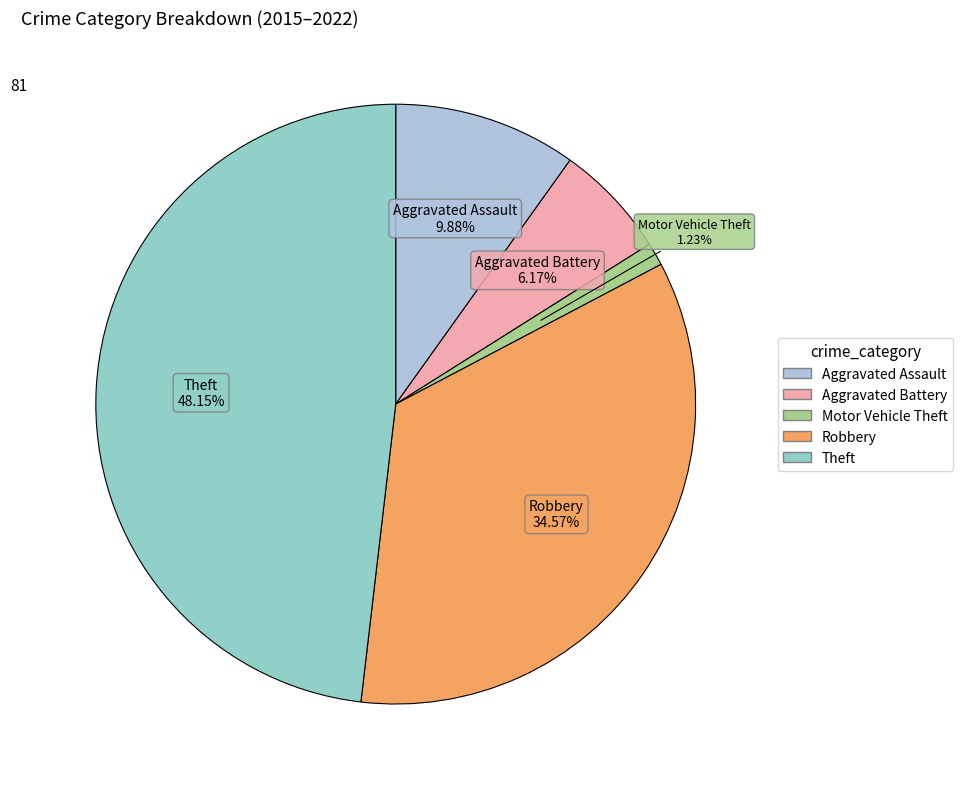

To the nearest percent, what portion does Aggravated Battery represent?

6%